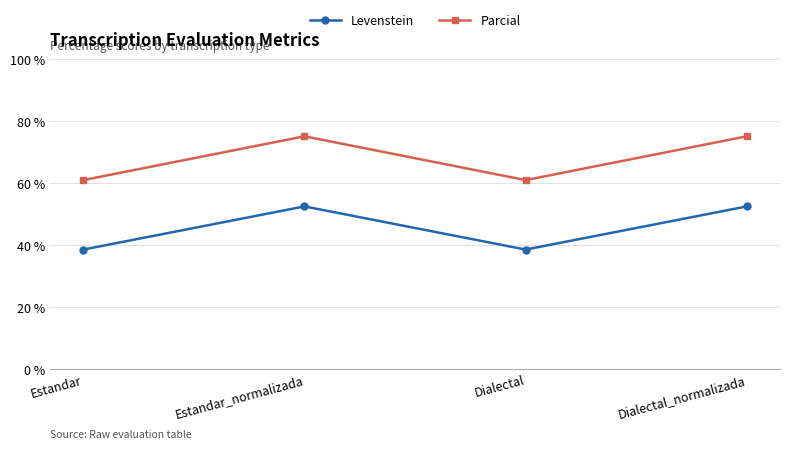

How many values in the Levenstein series exceed 52?

2